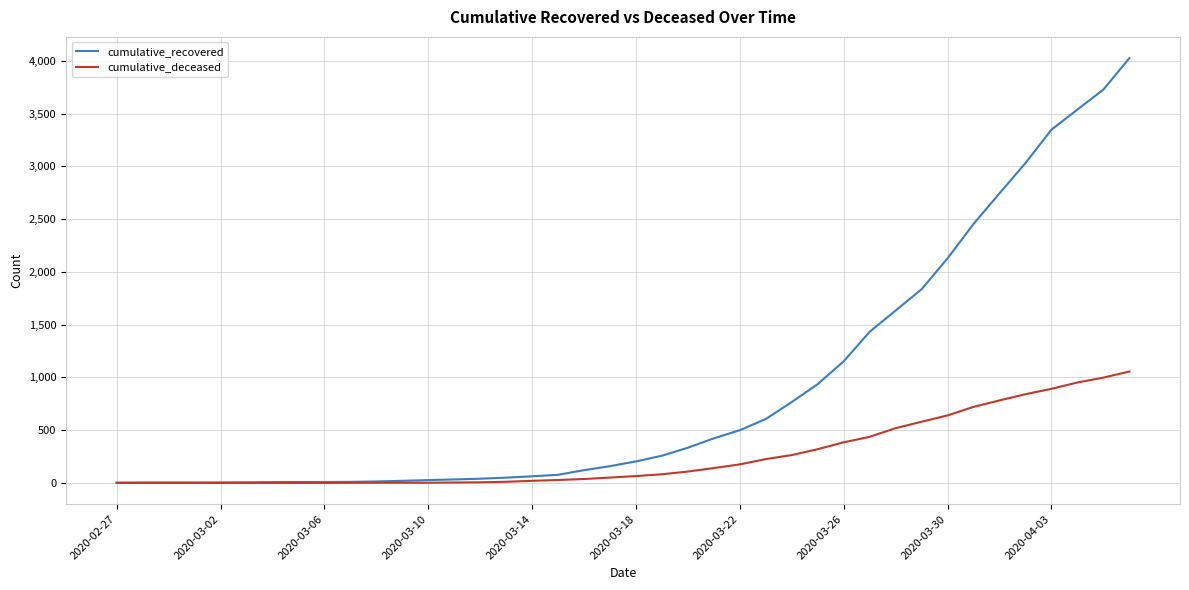

Rank the series by their maximum value, from highest to lowest.

cumulative_recovered, cumulative_deceased